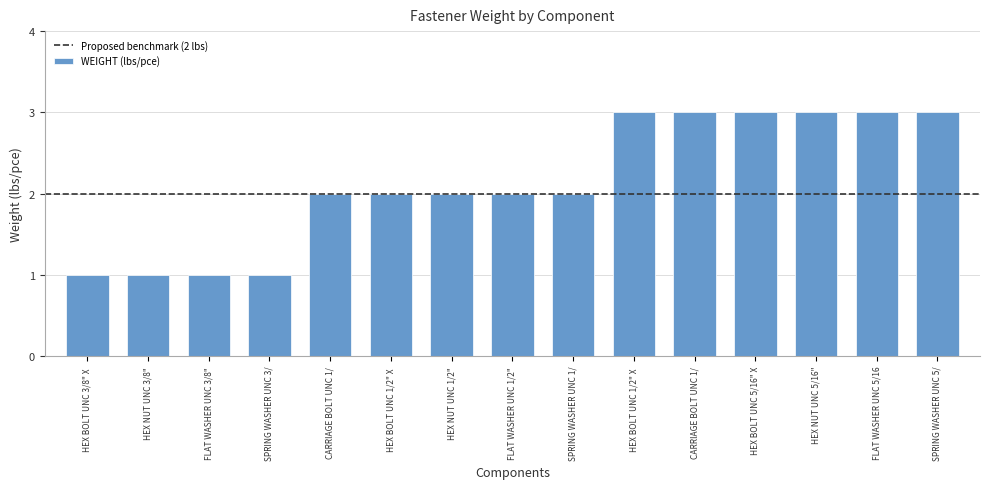

How many categories are shown in the chart?

15